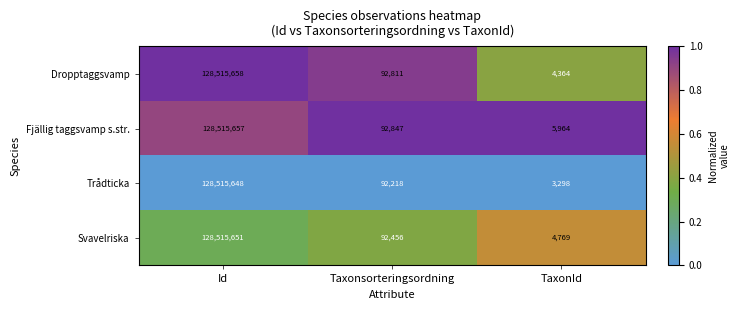

Which series has the largest total across all categories?

Fjällig taggsvamp s.str.